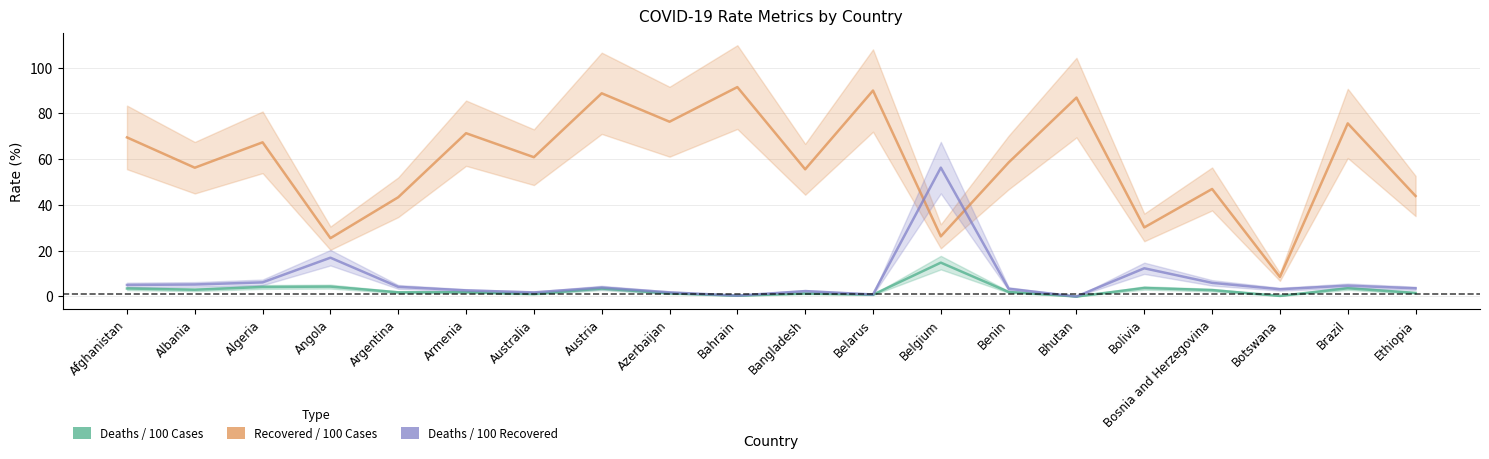

Which series has the largest total across all categories?

Recovered / 100 Cases